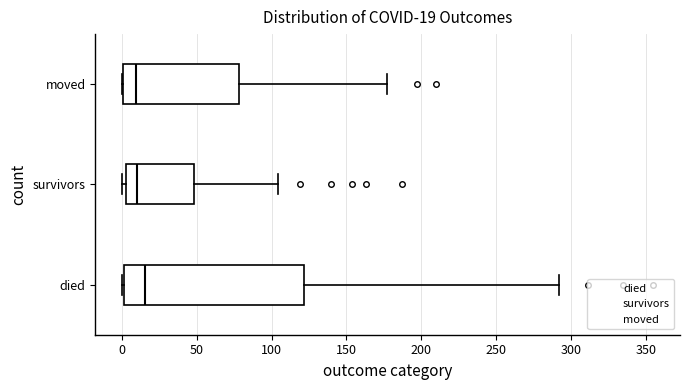

Which box is the widest, from its left edge to its right edge?

died